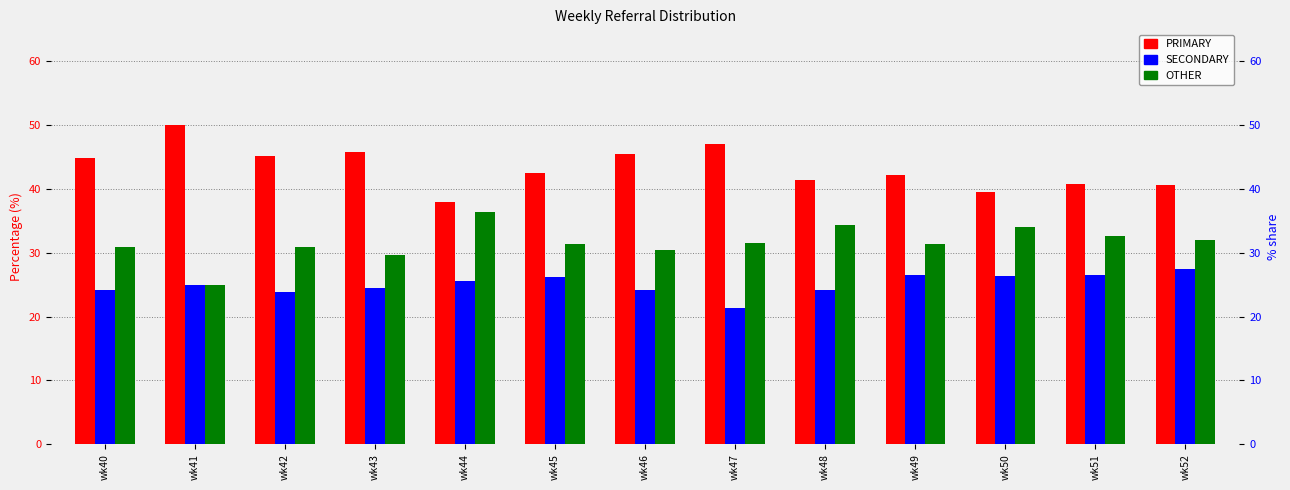

Where is PRIMARY nearest to the value 44?

wk40